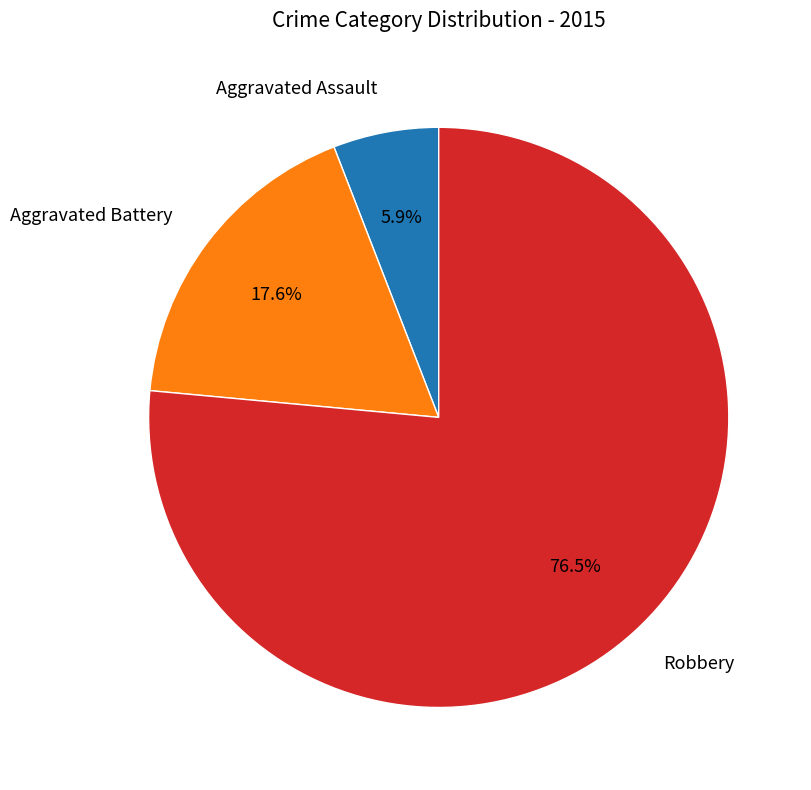

How many slices are in this pie chart?

3